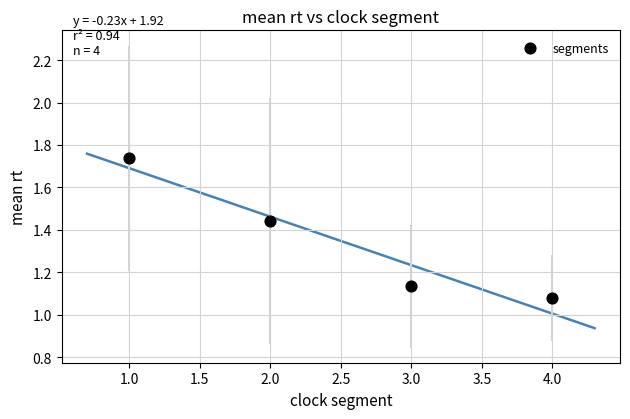

What is the average X value?

2.5